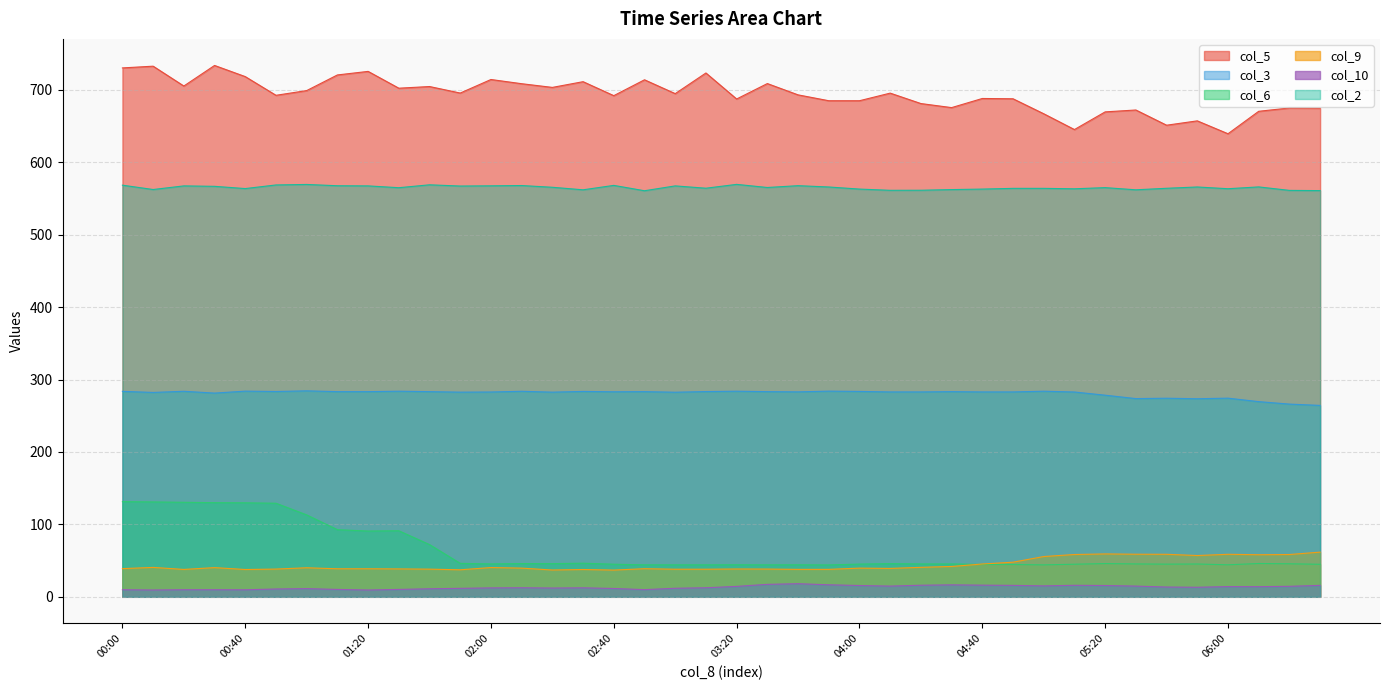

True or false: col_5 and col_10 intersect in this chart.

False